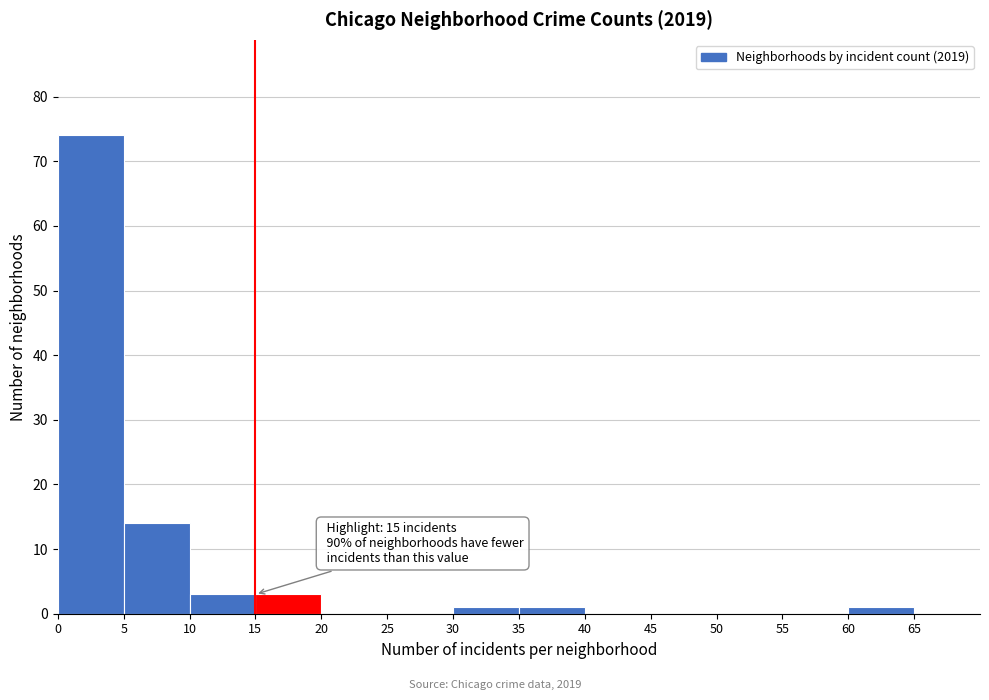

Which range on the x-axis has the tallest bar?

0 to 5